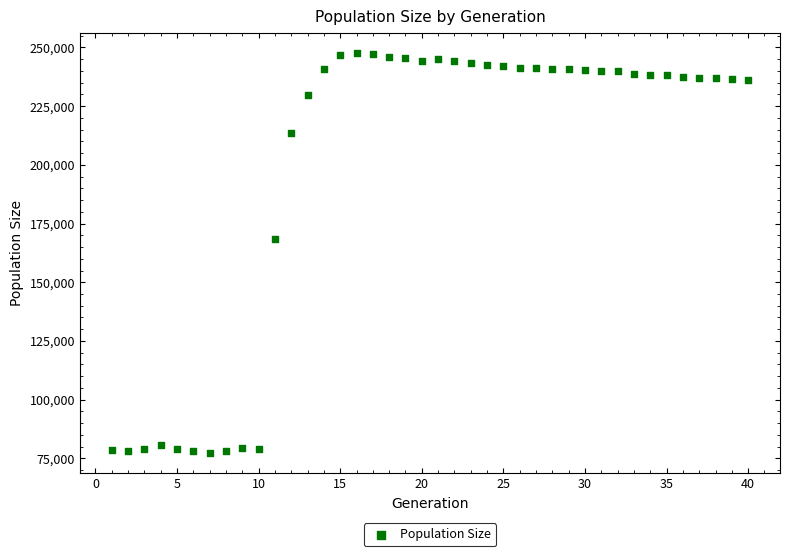

What Y value in the scatter plot is closest to 162429?

168616